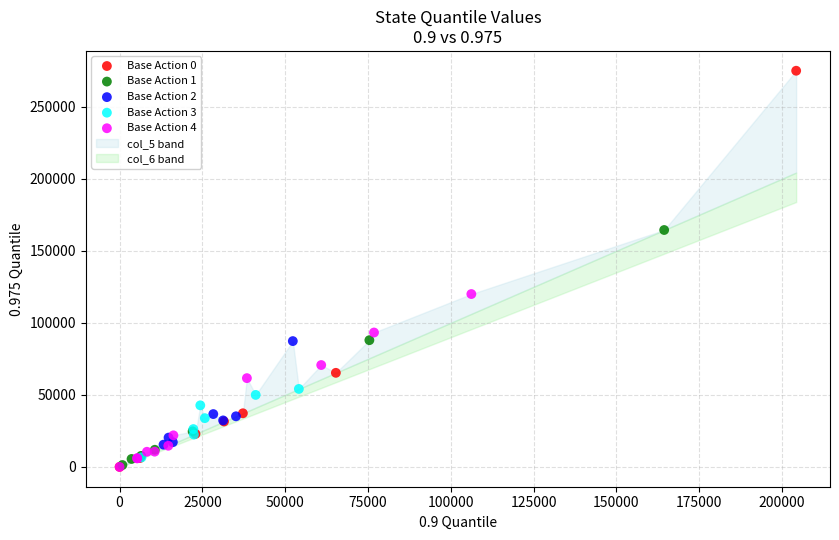

Which series reaches the maximum Y coordinate?

Base Action 0